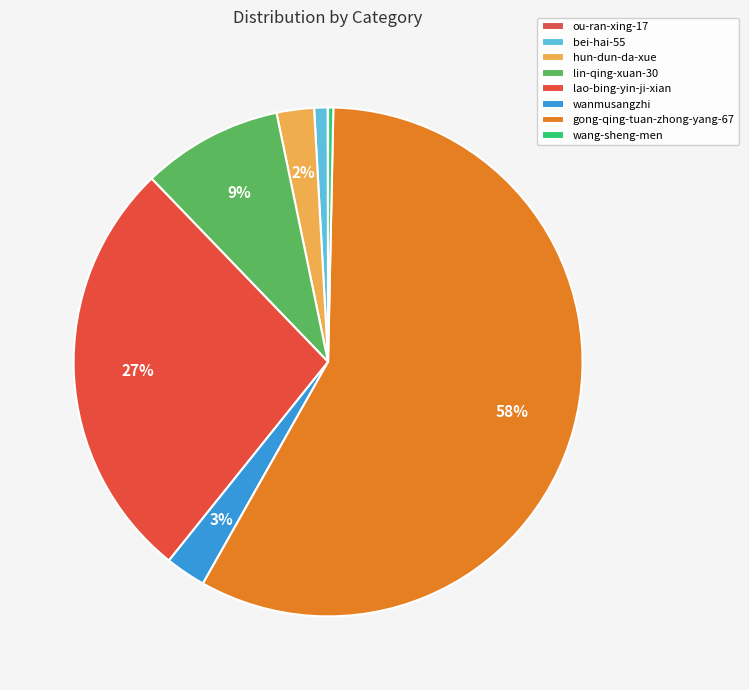

Is there a majority slice in this chart?

Yes